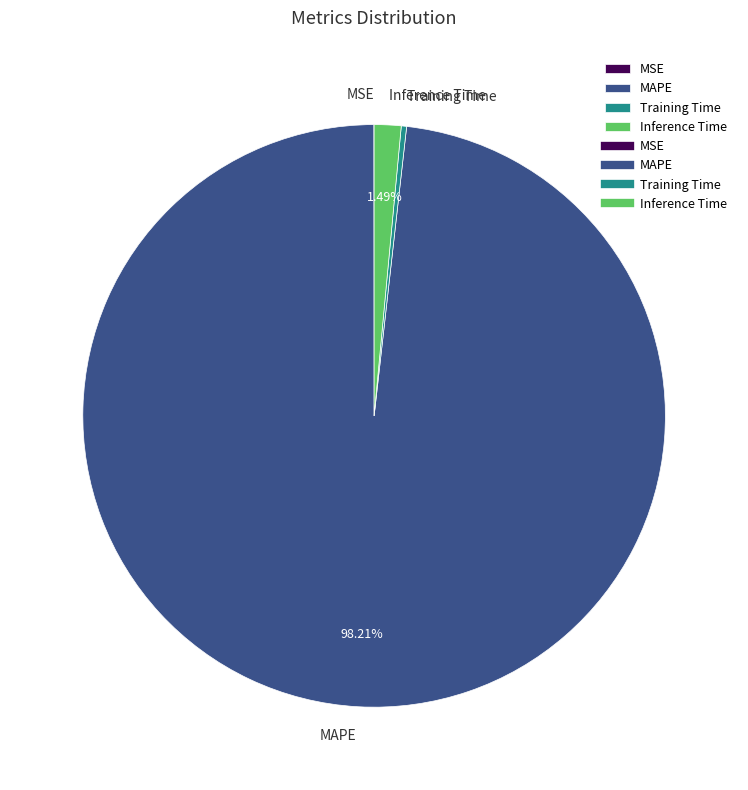

Combined, do Training Time and MAPE account for over 50%?

Yes